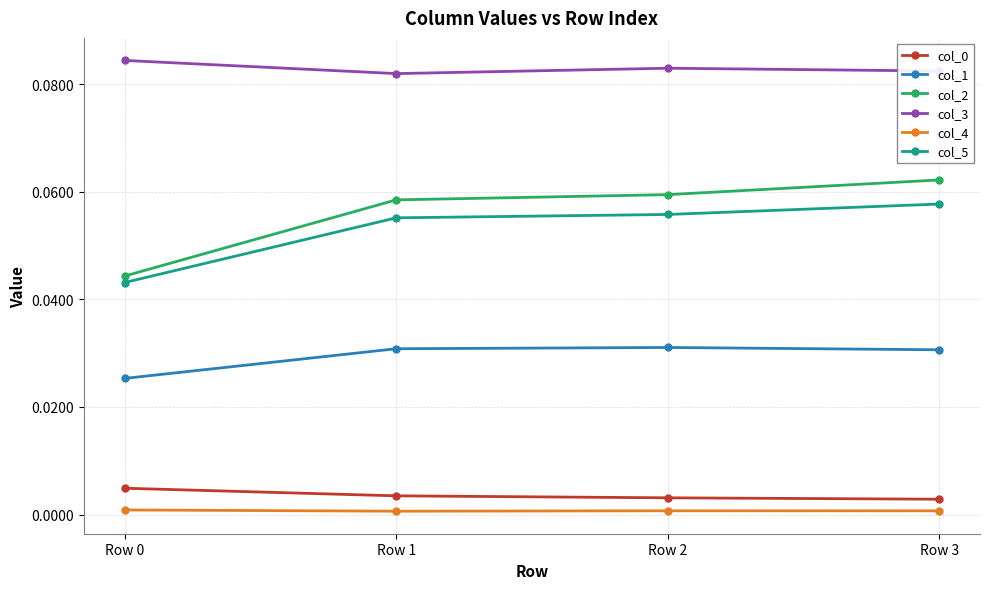

The value of col_1 at Row 3 is 0.0. True or false?

True